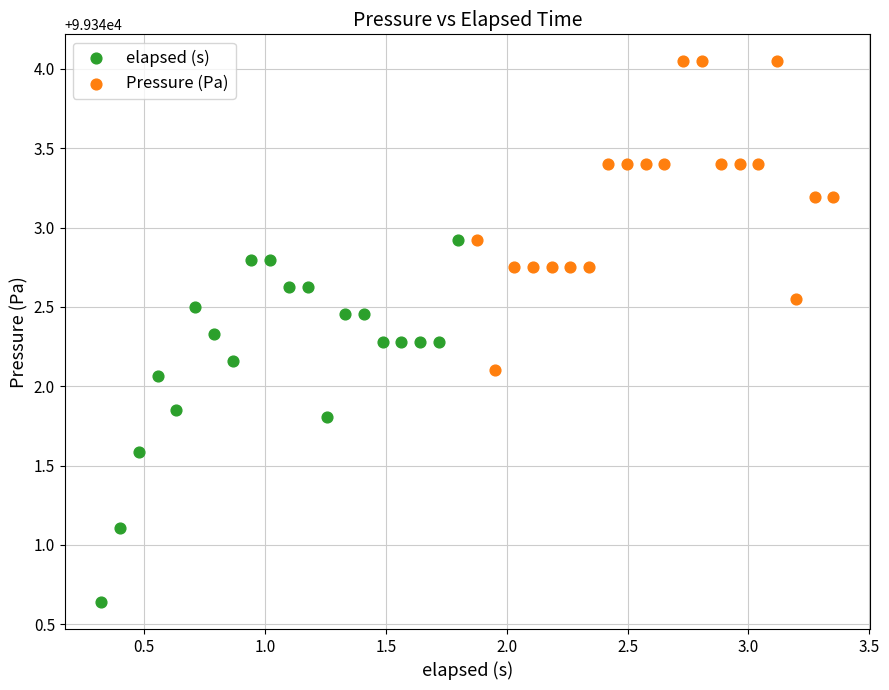

Which series contains the lowest Y value?

elapsed (s)